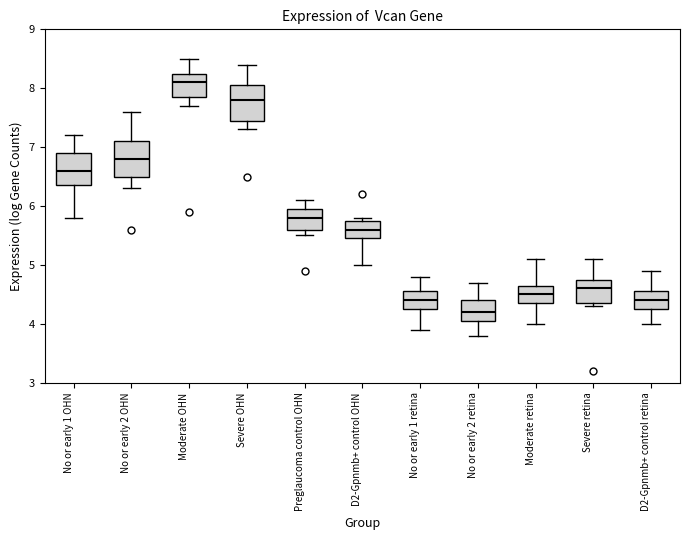

Reading left to right, transcribe this box plot: for each box, give where its median line is, the range the box spans, and where its two whiskers end, as read against the y-axis. The values are not printed on the chart, so give them approximately, as read against the axis.

No or early 1 OHN: median 6.6, box 6.4 to 6.9, whiskers 5.8 to 7.2
No or early 2 OHN: median 6.8, box 6.5 to 7.1, whiskers 6.3 to 7.6
Moderate OHN: median 8.1, box 7.9 to 8.3, whiskers 7.7 to 8.5
Severe OHN: median 7.8, box 7.5 to 8.1, whiskers 7.3 to 8.4
Preglaucoma control OHN: median 5.8, box 5.6 to 6.0, whiskers 5.5 to 6.1
D2-Gpnmb+ control OHN: median 5.6, box 5.5 to 5.8, whiskers 5.0 to 5.8 (just above the box's upper edge)
No or early 1 retina: median 4.4, box 4.3 to 4.6, whiskers 3.9 to 4.8
No or early 2 retina: median 4.2, box 4.1 to 4.4, whiskers 3.8 to 4.7
Moderate retina: median 4.5, box 4.4 to 4.7, whiskers 4.0 to 5.1
Severe retina: median 4.6, box 4.4 to 4.8, whiskers 4.3 to 5.1
D2-Gpnmb+ control retina: median 4.4, box 4.3 to 4.6, whiskers 4.0 to 4.9